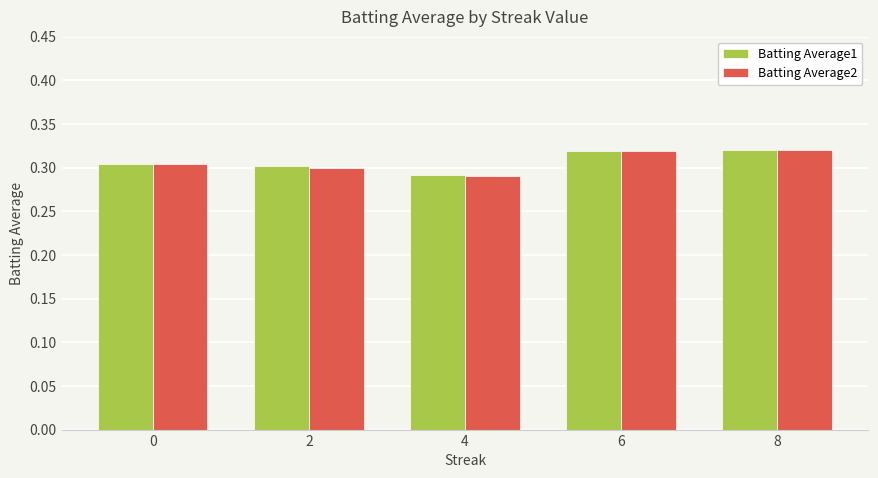

What is the sum of all Batting Average1 values?

1.5